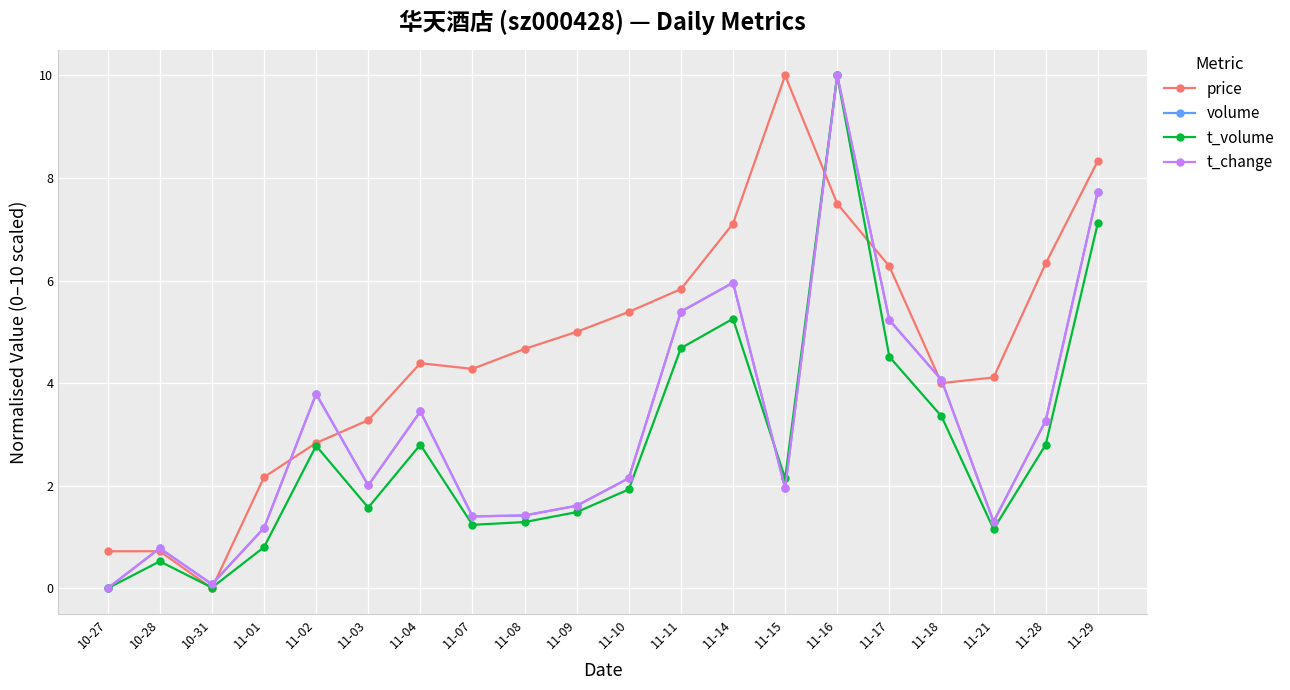

What is the value of the volume point at the 15th from the left?

10.0